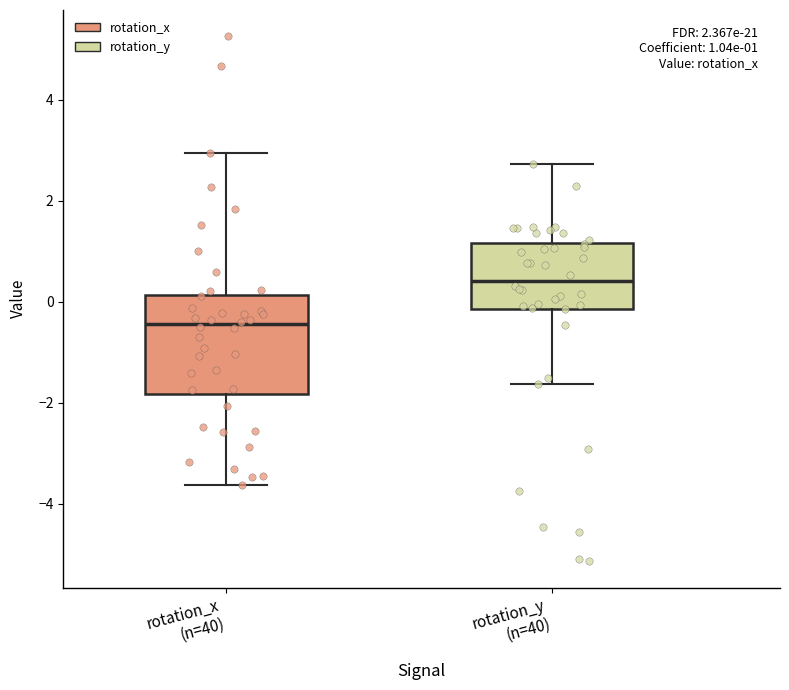

Which box is the tallest, from its lower edge to its upper edge?

rotation_x (n=40)